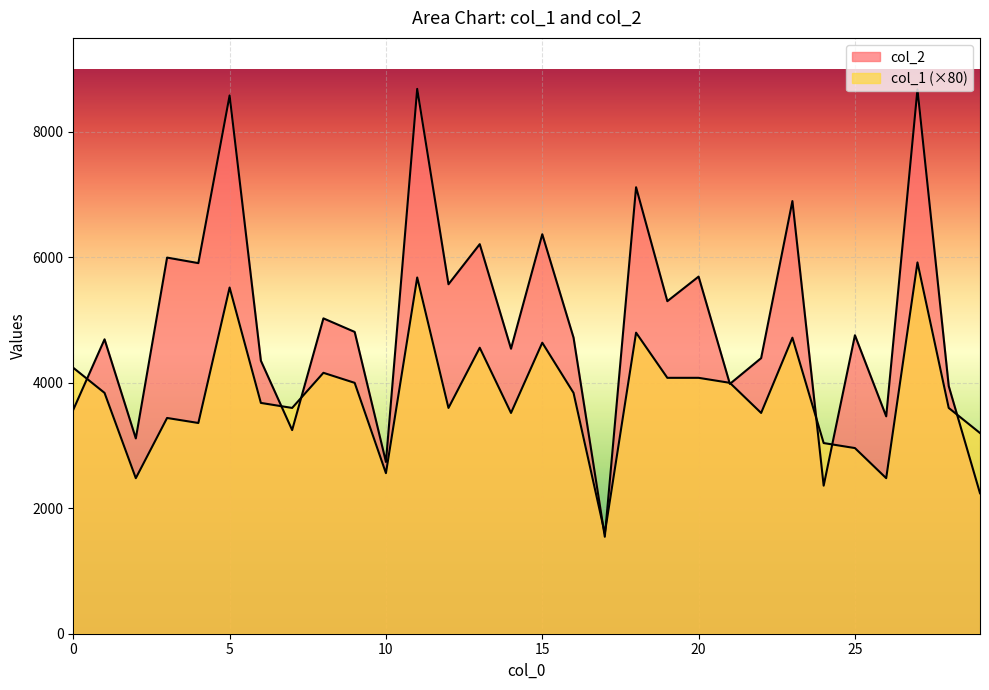

Between 11 and 27, which series saw the biggest shift?

col_1